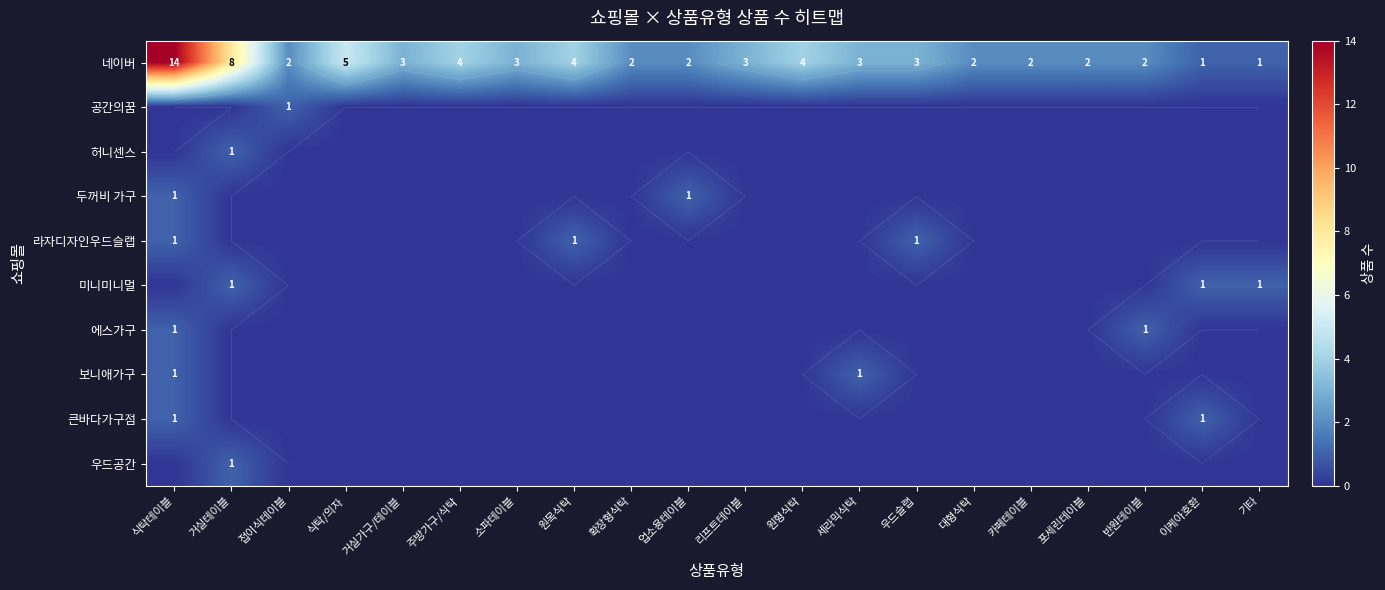

What is the sum of all 허니센스 values?

1